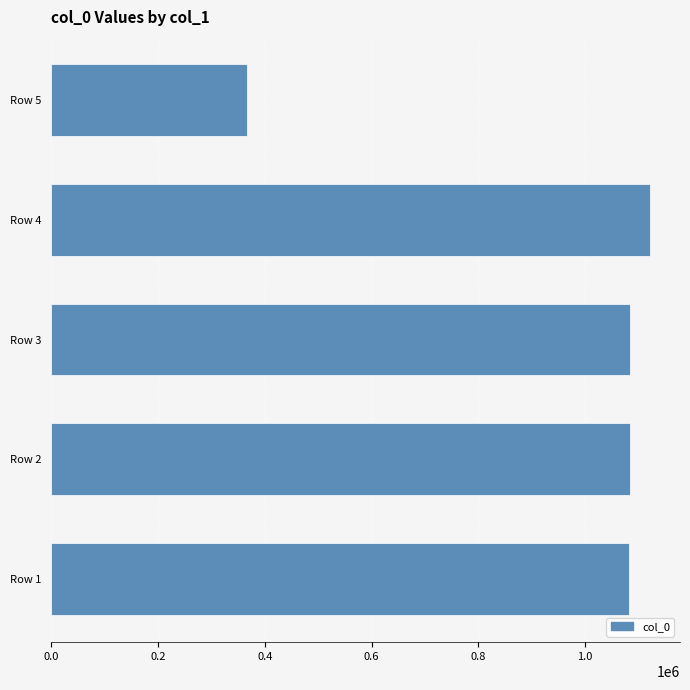

Read the value at Row 4.

1121477